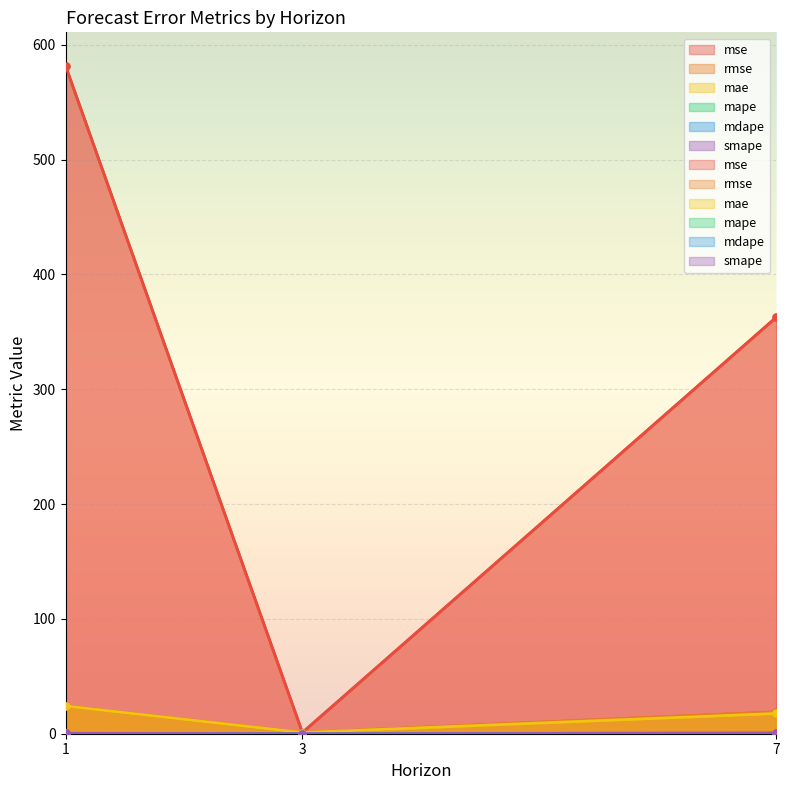

Between 1 and 7, which series saw the biggest shift?

mse